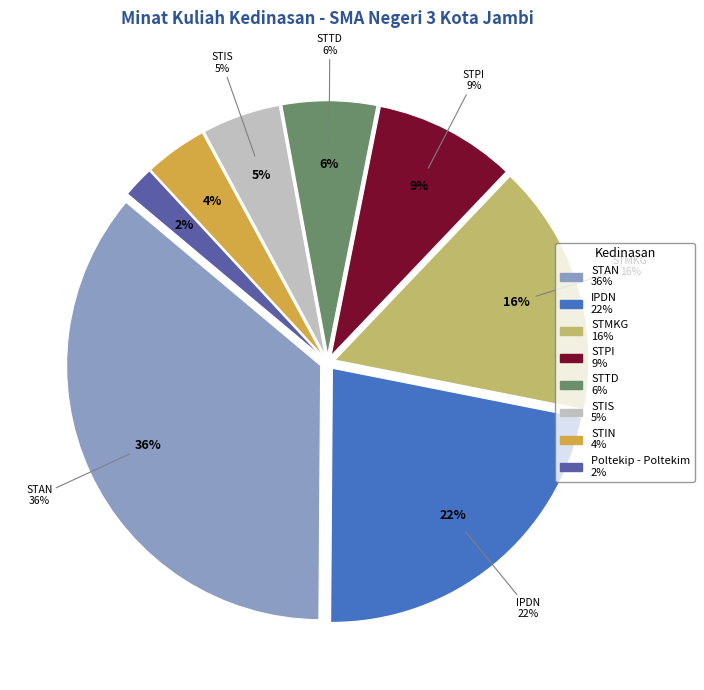

To the nearest percent, what is the combined percentage of STIS and STTD?

11%